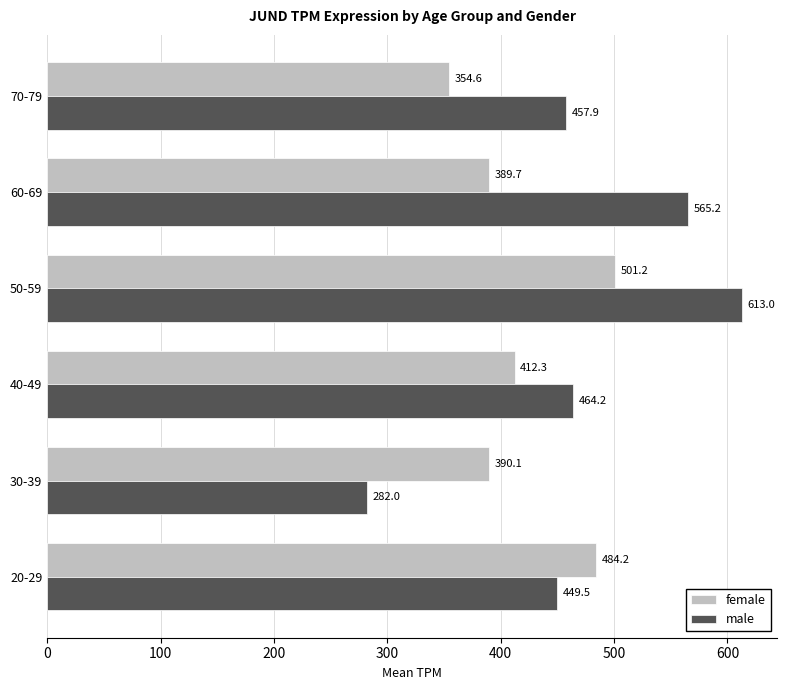

Is the value of male at 50-59 greater than the value of female at 50-59?

Yes